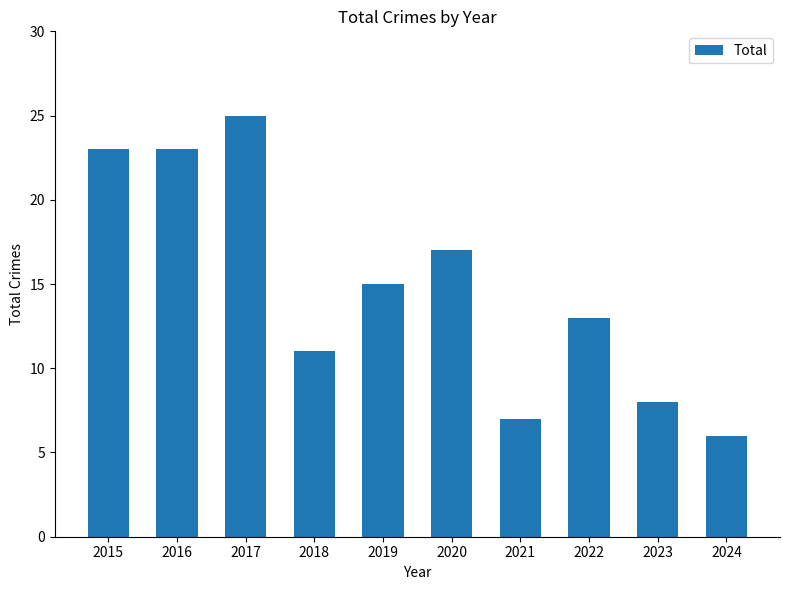

Which has a higher value, 2024 or 2023?

2023